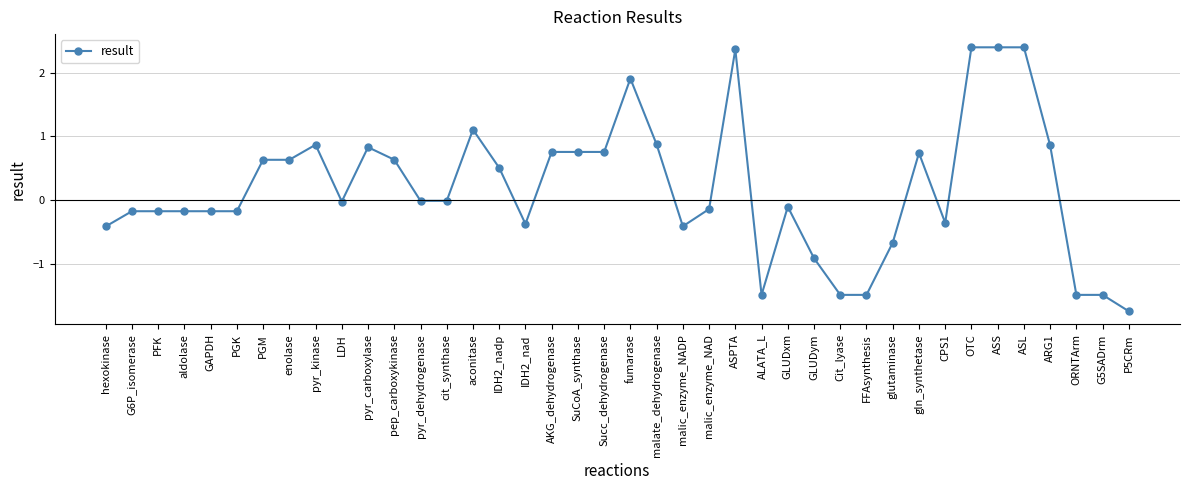

True or false: the data shows -0.4 at IDH2_nad.

True